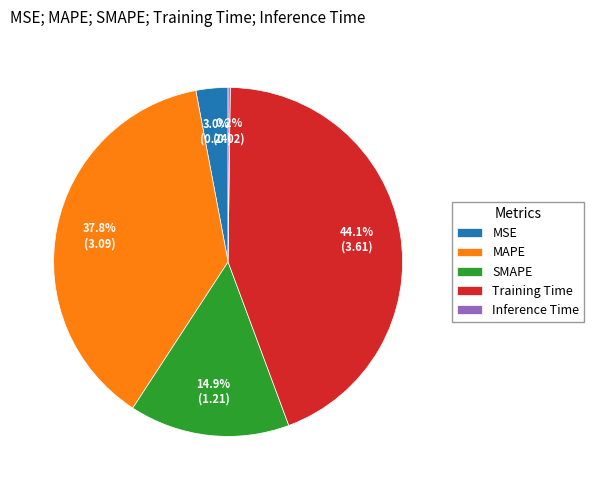

To the nearest percent, what portion does MAPE represent?

38%